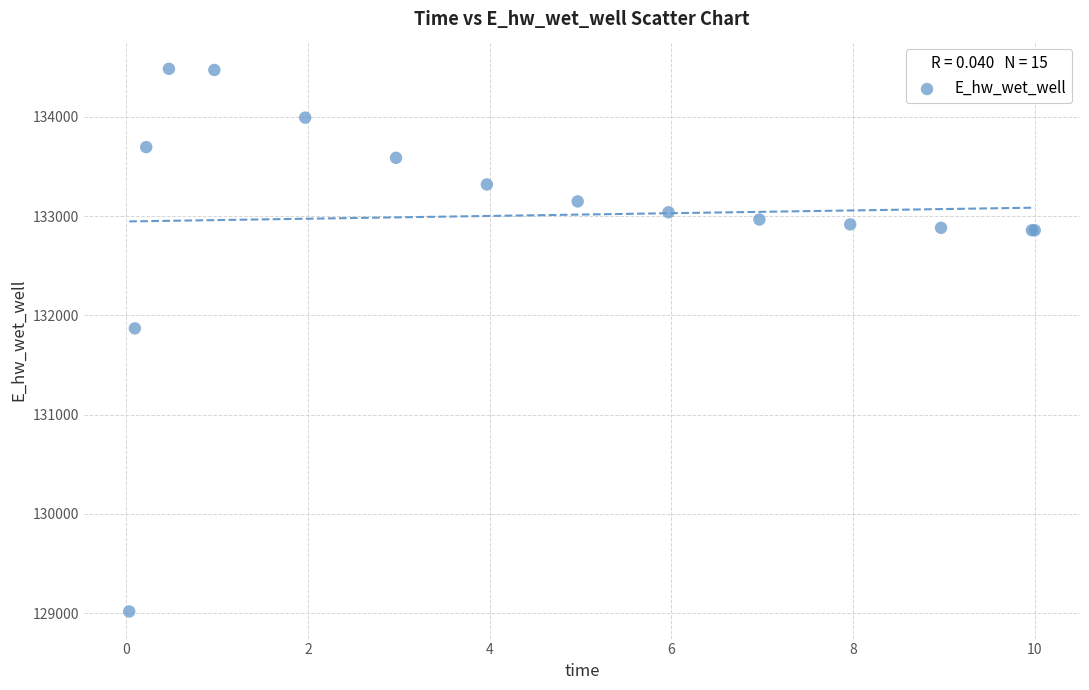

What Y value in the scatter plot is closest to 131751?

131870.1